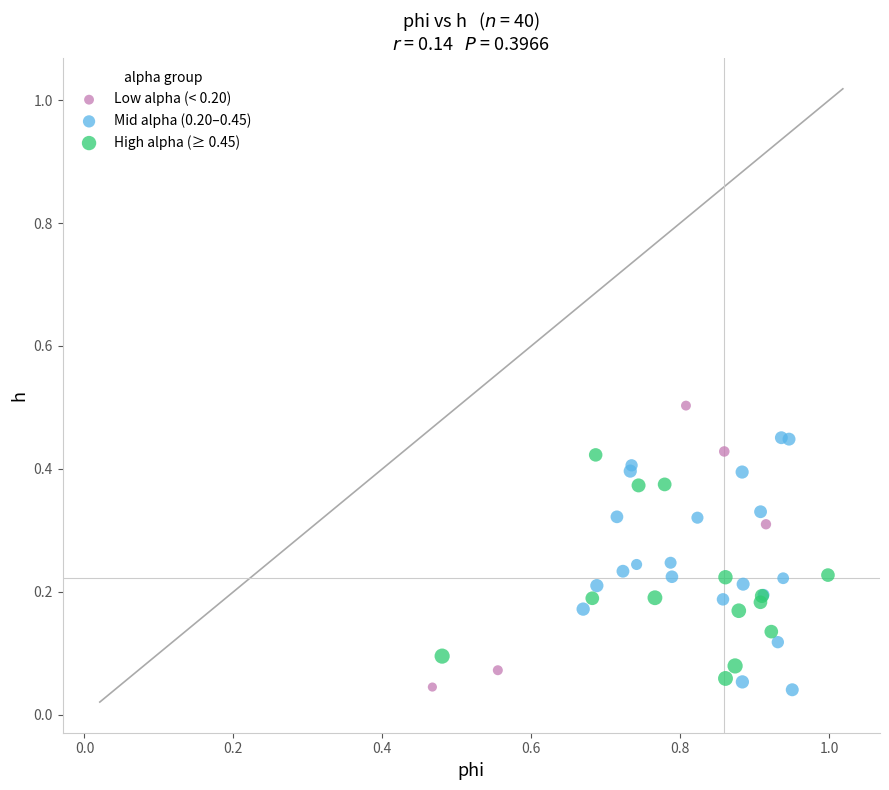

Which series reaches the maximum Y coordinate?

Low alpha (< 0.20)